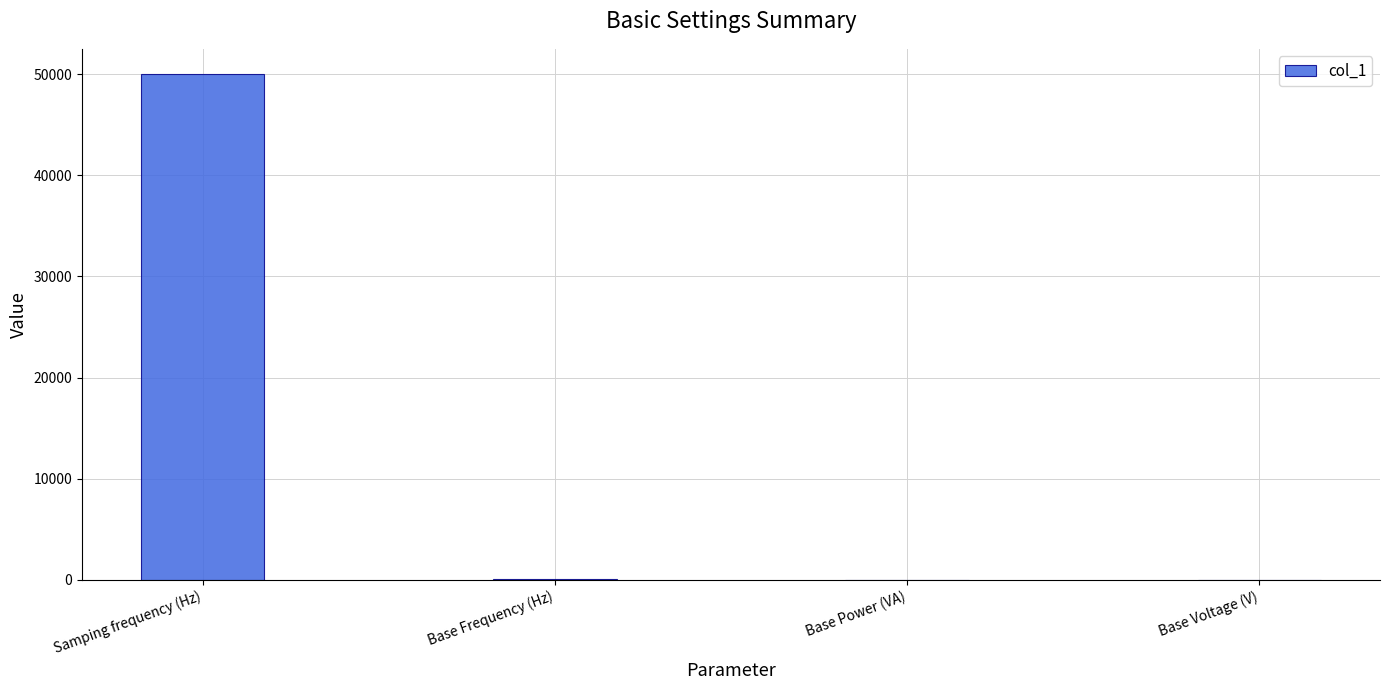

Are the bars grouped side by side (vs. stacked)?

No